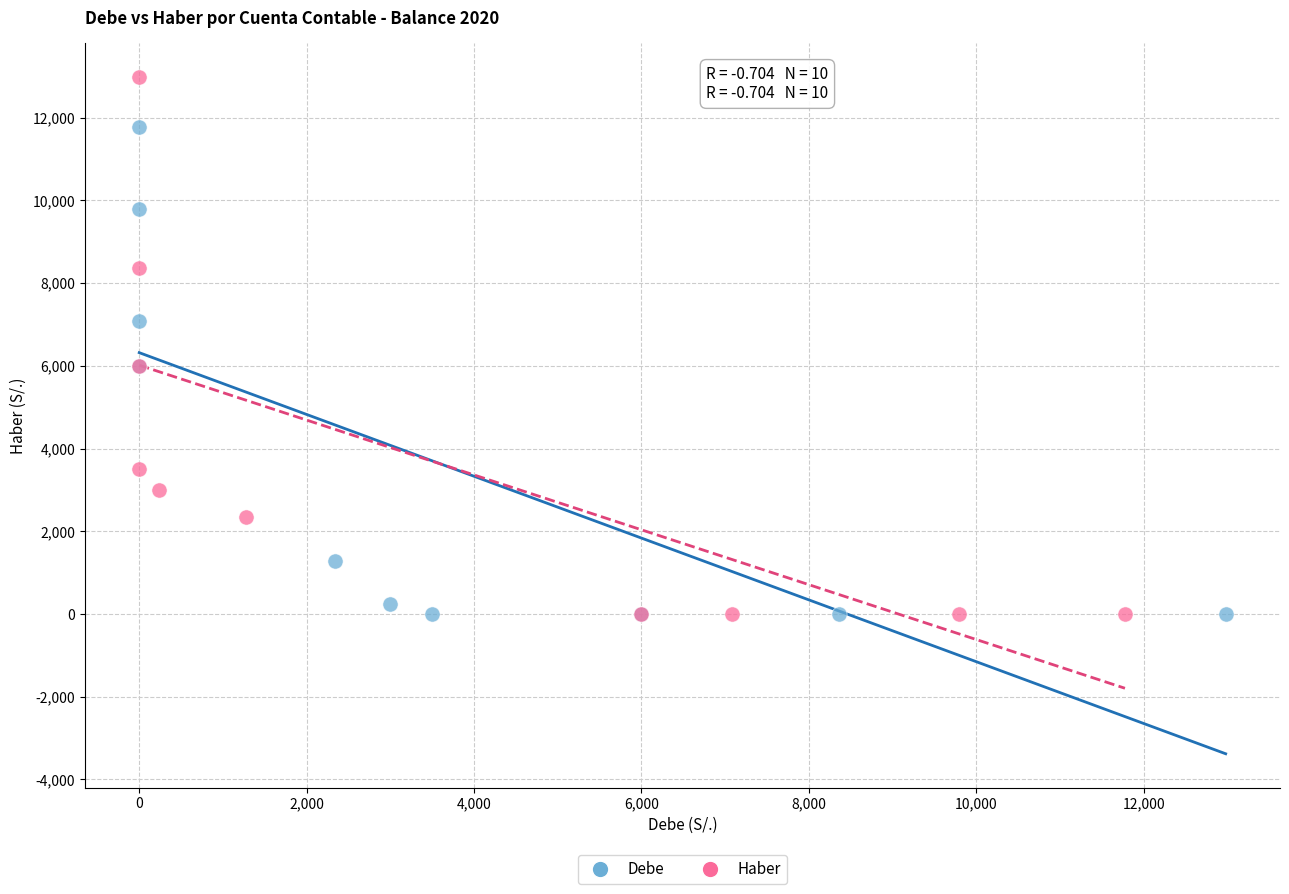

Which series has the largest Y range (max minus min)?

Haber